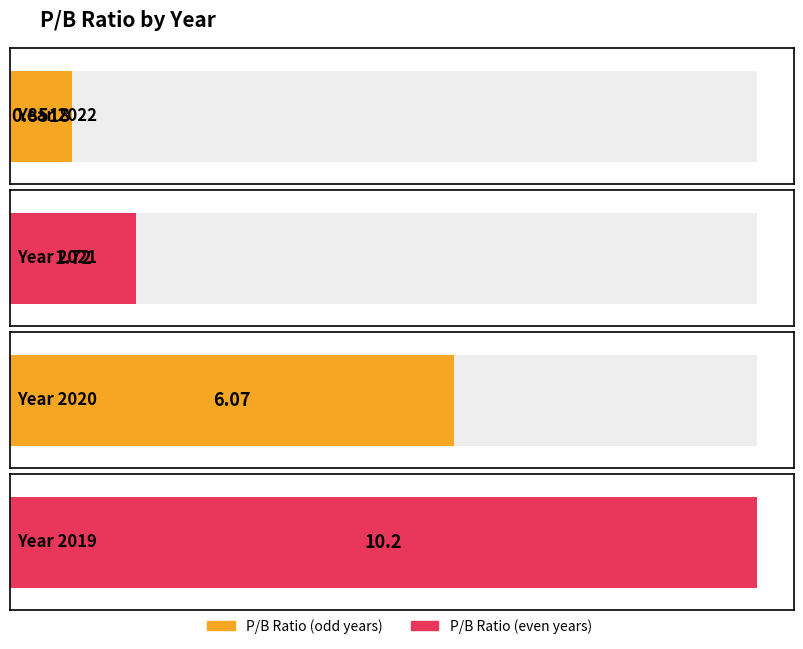

Reading left to right, extract all data points from this chart.

2022=0.9	2021=1.7	2020=6.1	2019=10.2